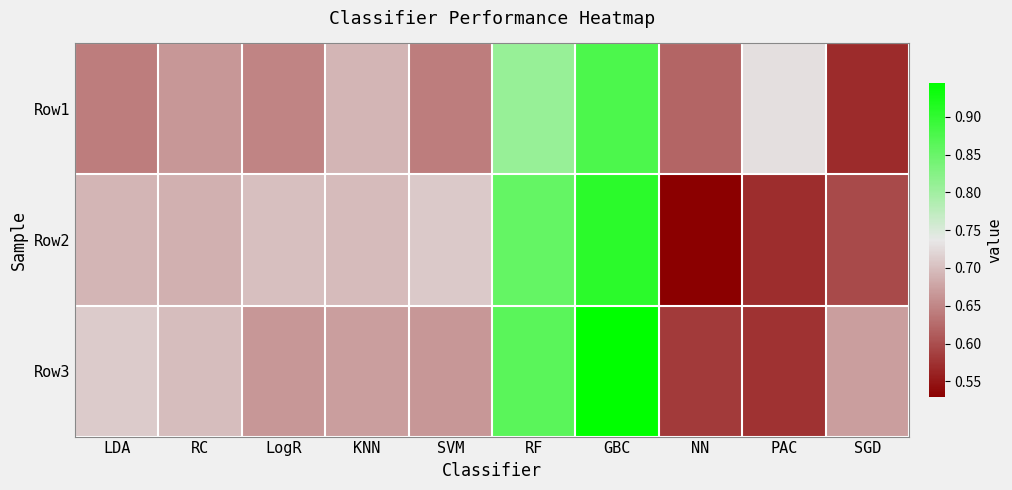

Which has a higher value, LDA or RC?

RC